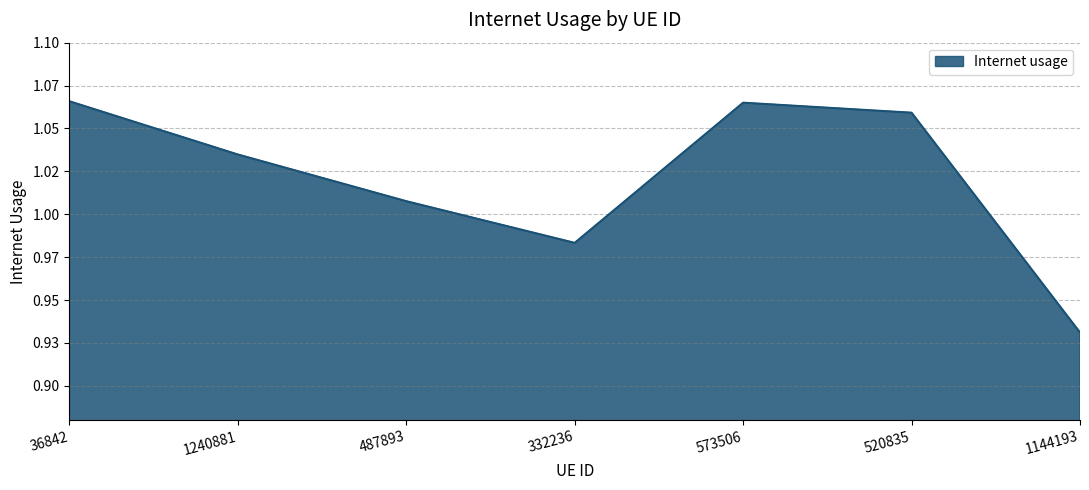

The value at 36842 is 1.1. True or false?

True